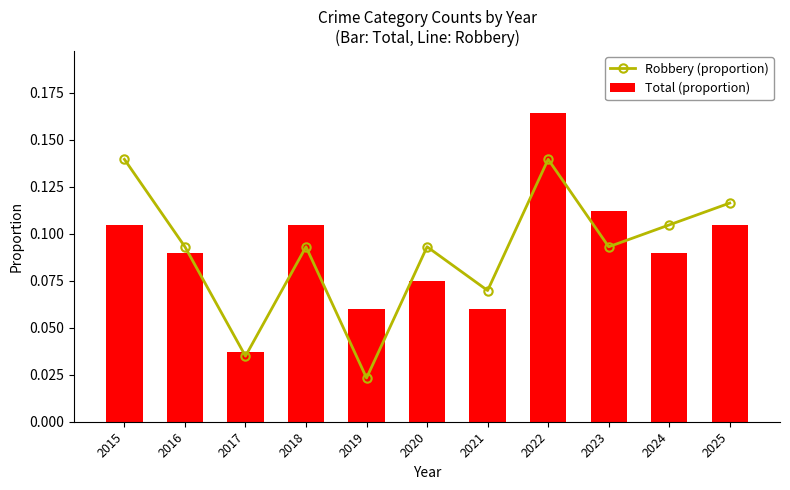

What are all the series names shown in the legend?

Robbery (proportion), Total (proportion)